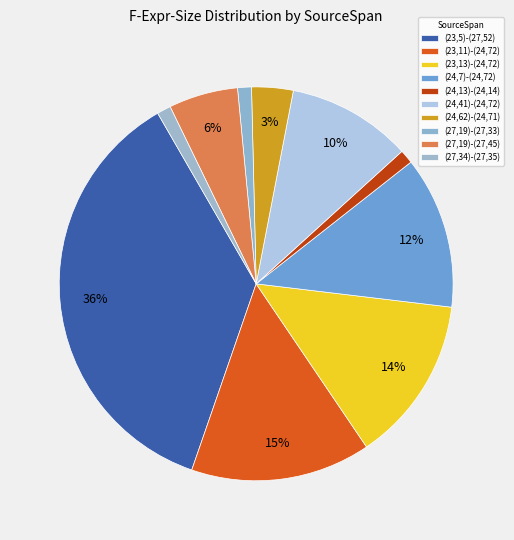

Which category has the biggest portion of the pie?

(23,5)-(27,52)